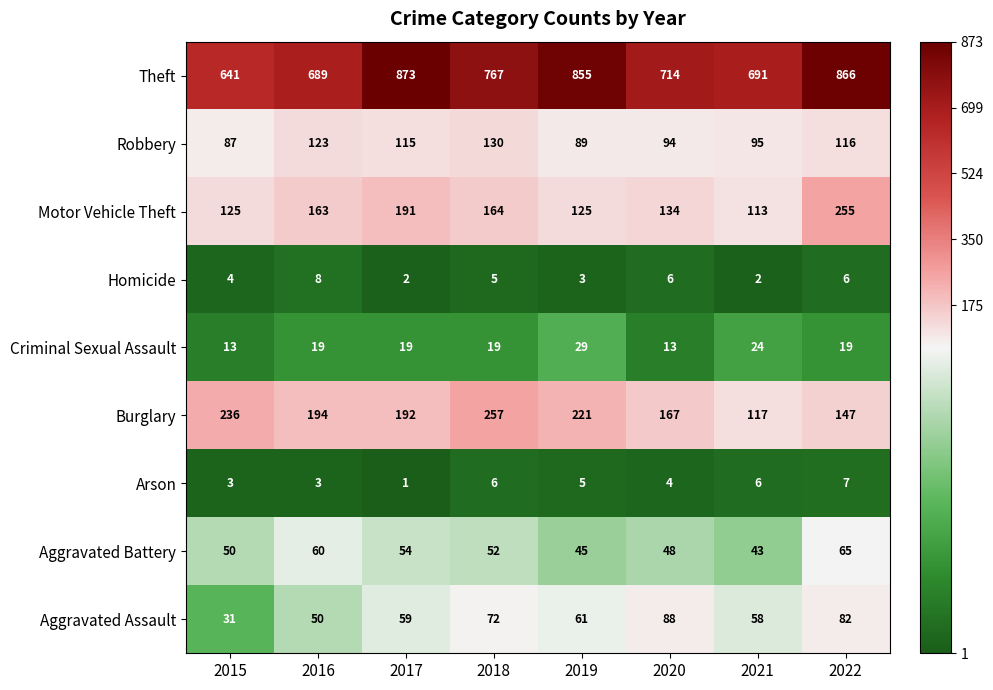

Count the number of data series in this chart.

9